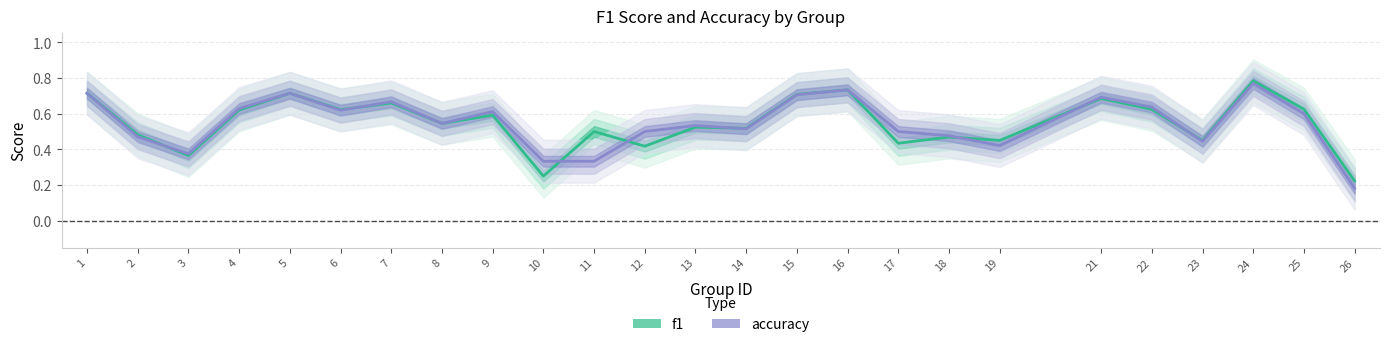

Reading left to right, what are all the values shown in this chart?

f1: 1=0.7	2=0.5	3=0.4	4=0.6	5=0.7	6=0.6	7=0.7	8=0.5	9=0.6	10=0.2	11=0.5	12=0.4	13=0.5	14=0.5	15=0.7	16=0.7	17=0.4	18=0.5	19=0.5	21=0.7	22=0.6	23=0.4	24=0.8	25=0.6	26=0.2
accuracy: 1=0.7	2=0.5	3=0.4	4=0.6	5=0.7	6=0.6	7=0.7	8=0.5	9=0.6	10=0.3	11=0.3	12=0.5	13=0.5	14=0.5	15=0.7	16=0.7	17=0.5	18=0.5	19=0.4	21=0.7	22=0.6	23=0.4	24=0.8	25=0.6	26=0.2